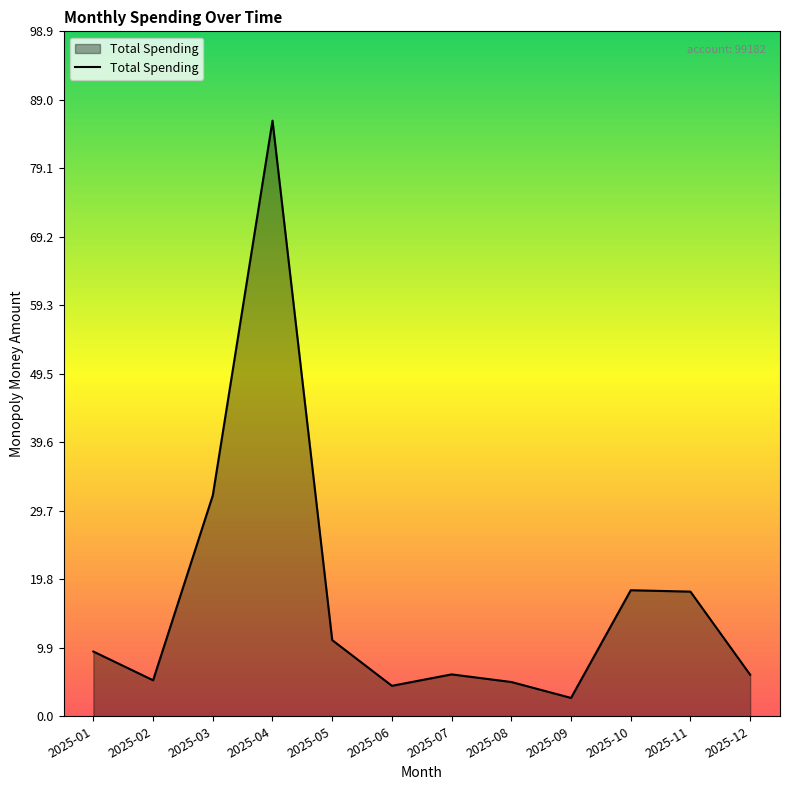

At which category does the chart reach its peak across all series?

2025-04